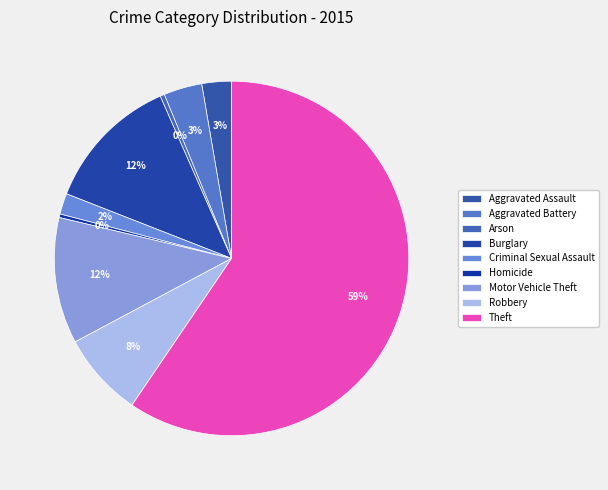

How many segments does this pie chart have?

9